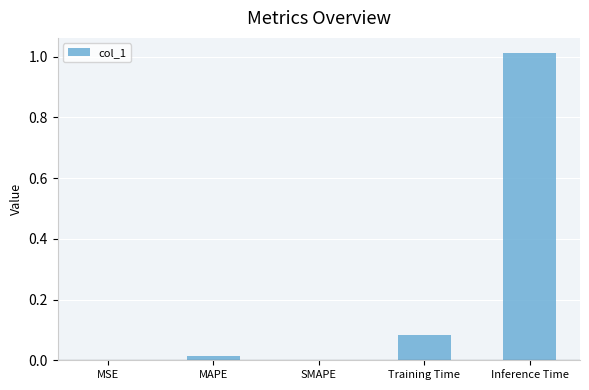

At which category does the chart reach its peak across all series?

Inference Time